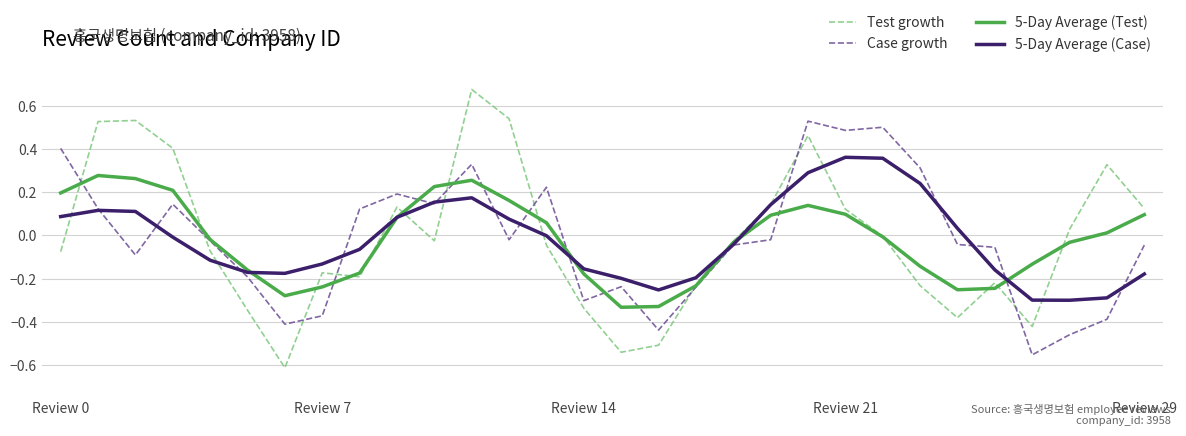

Rank the series by their maximum value, from lowest to highest.

5-Day Average (Test), 5-Day Average (Case), Case growth, Test growth